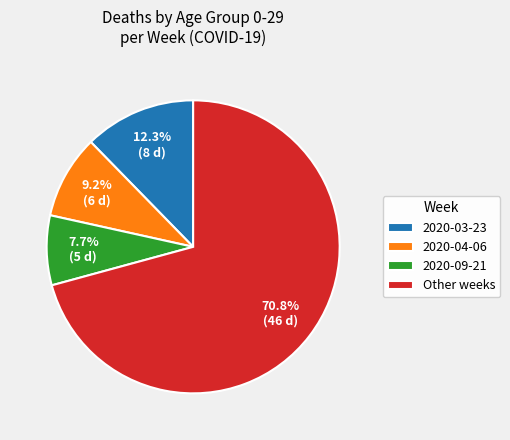

Does Other weeks account for over 50% of the chart?

Yes